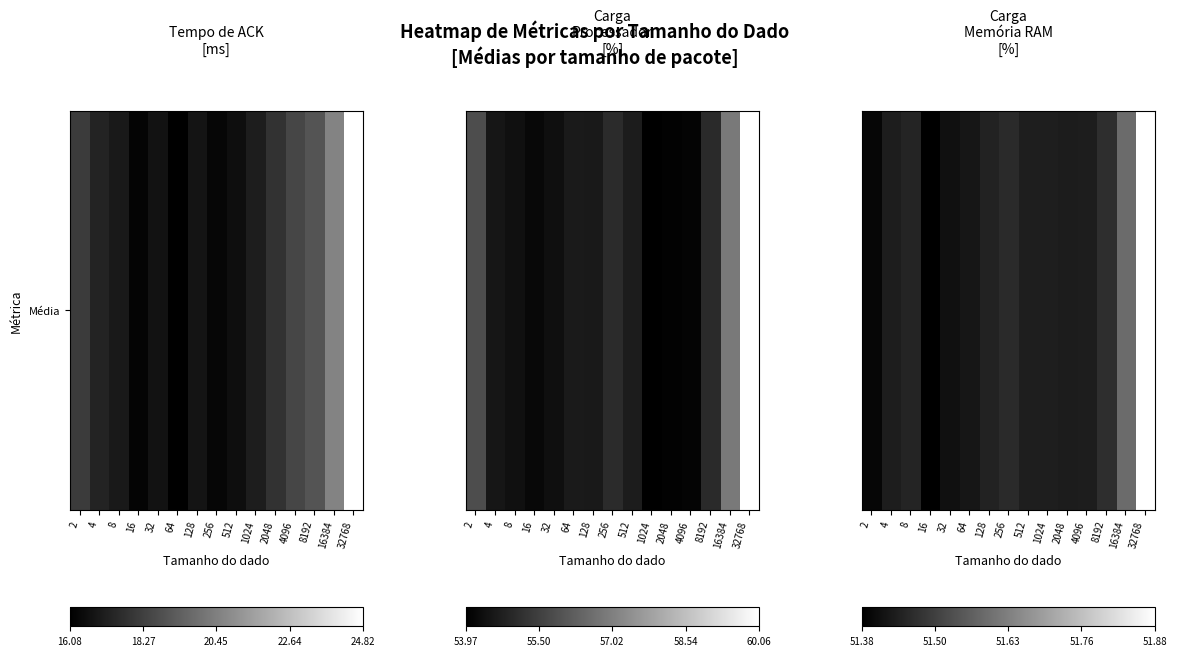

The chart shows a value of 0.1 at 1024. True or false?

True